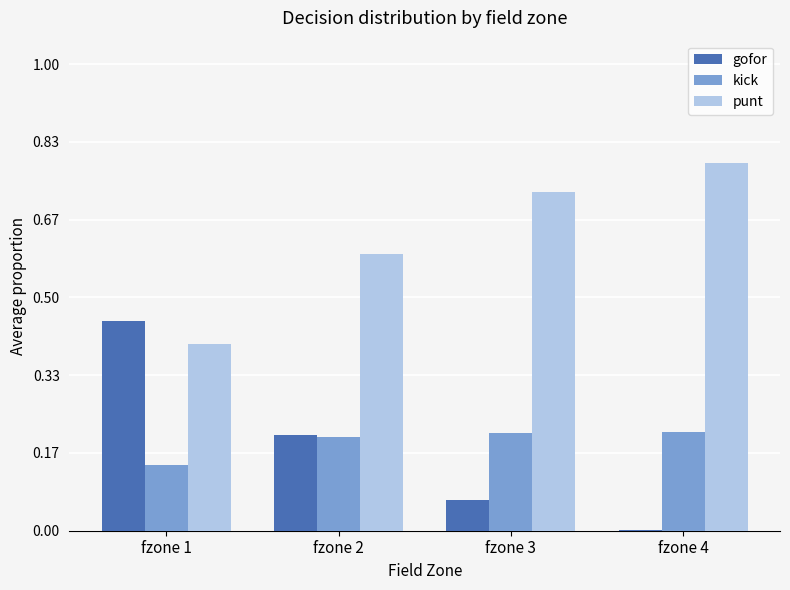

What is the total value across all series at fzone 1?

1.0